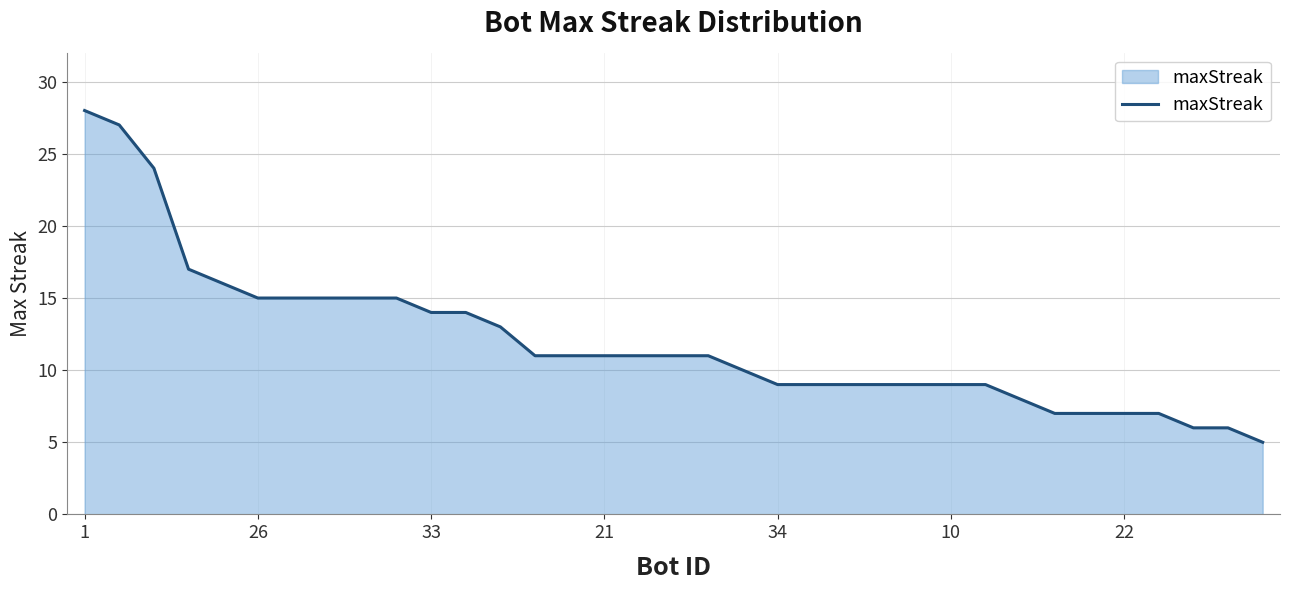

What is the smallest value displayed?

5